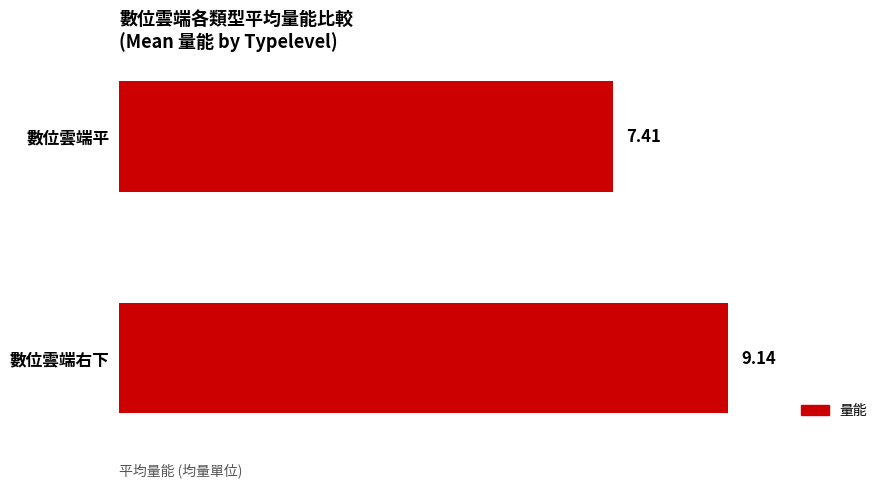

Rank the categories by value from highest to lowest.

數位雲端右下, 數位雲端平